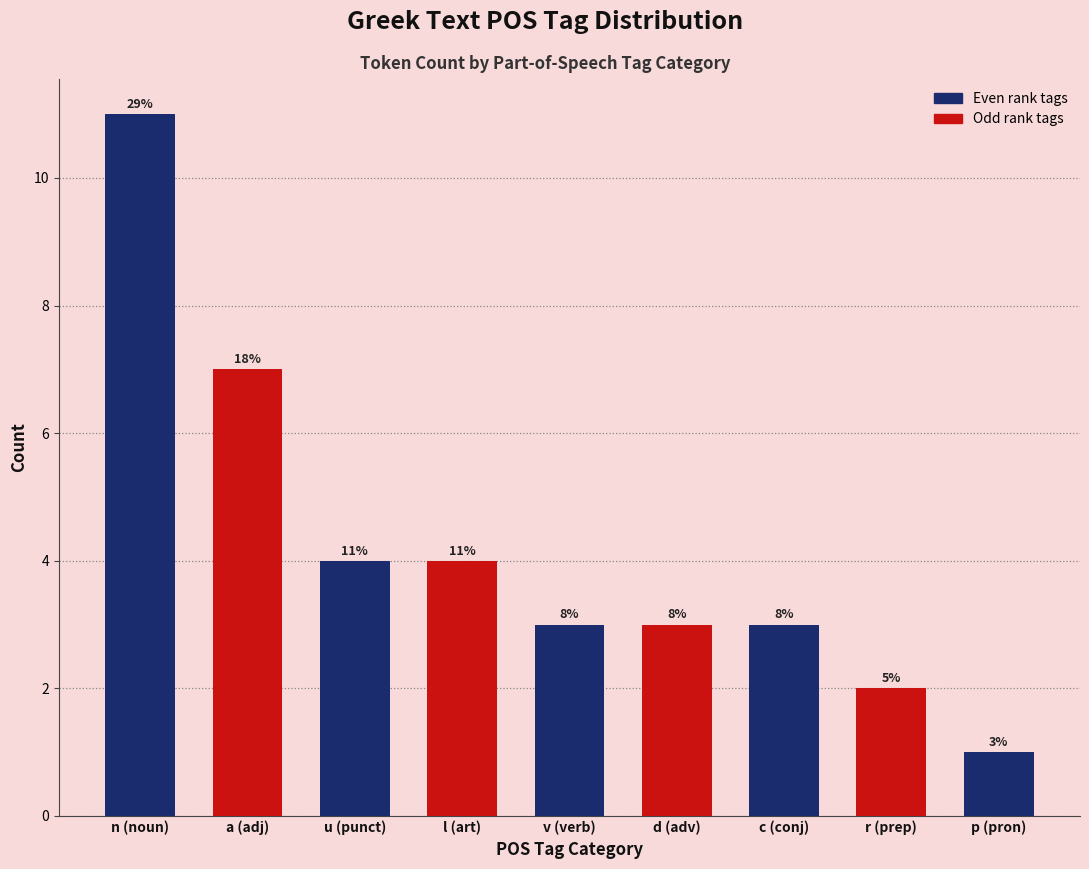

Which category has the lowest value across all series?

p (pron)